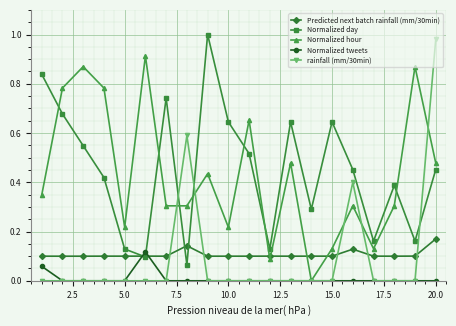

True or false: Predicted next batch rainfall (mm/30min) and rainfall (mm/30min) intersect in this chart.

True